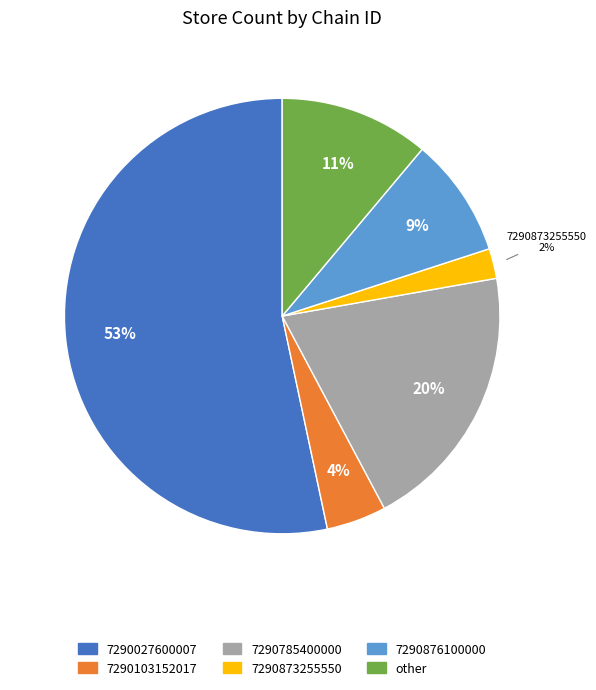

Is it true that other is 5% of the pie?

False